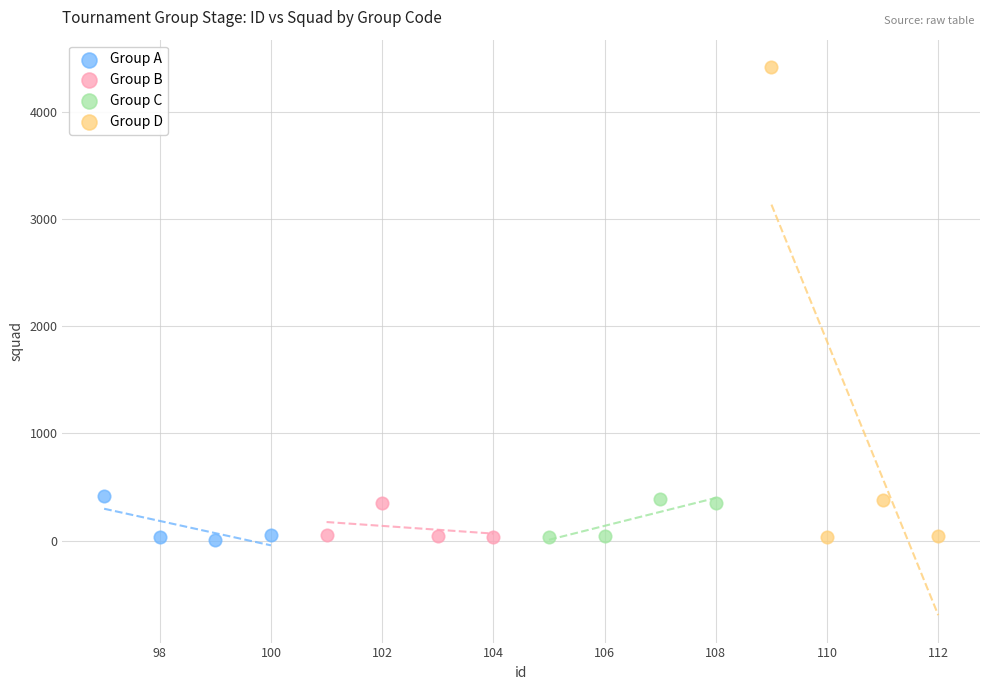

Which series reaches the maximum Y coordinate?

Group D